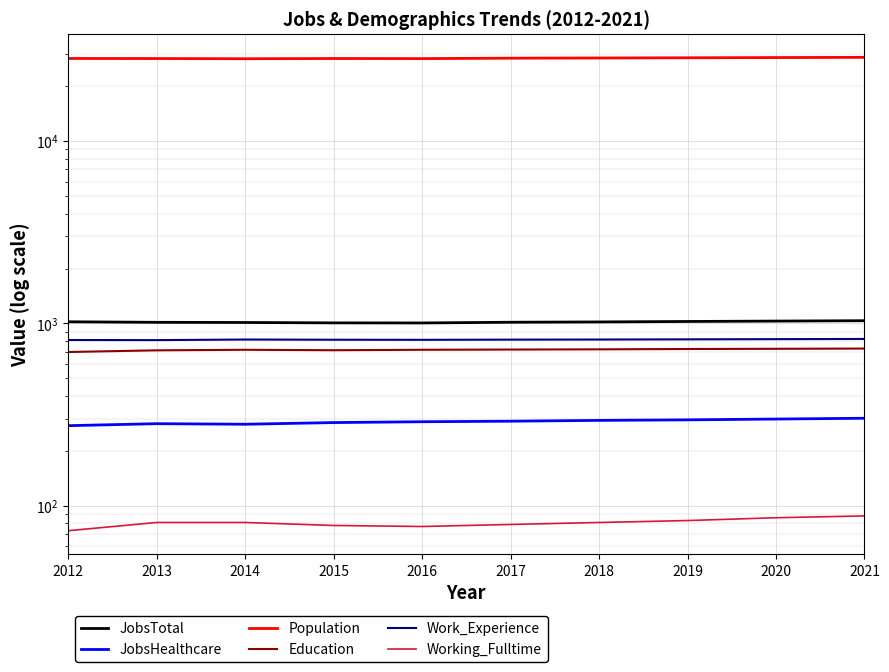

True or false: JobsHealthcare and Working_Fulltime intersect in this chart.

False